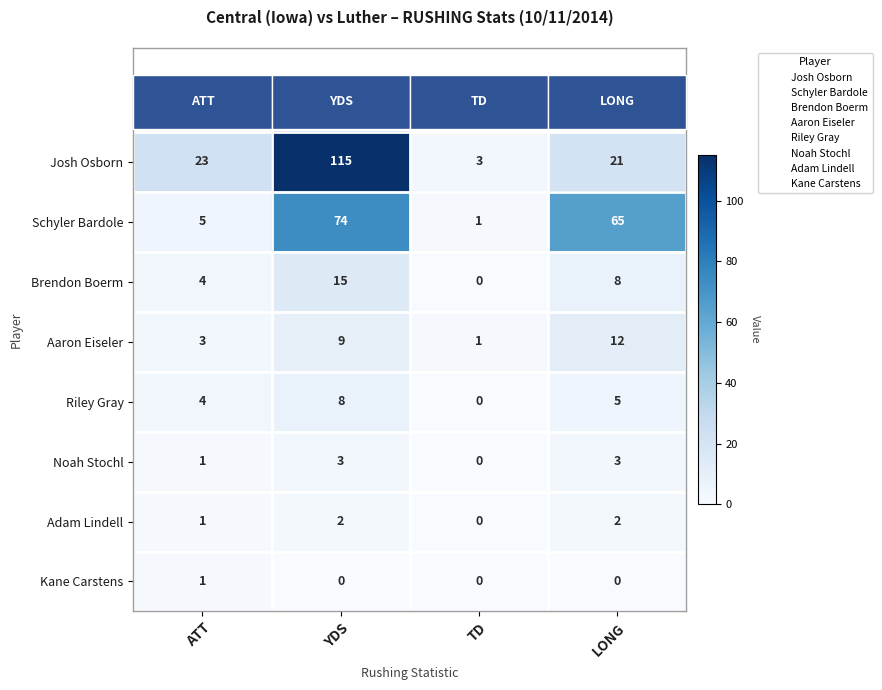

How many categories are shown in the chart?

4